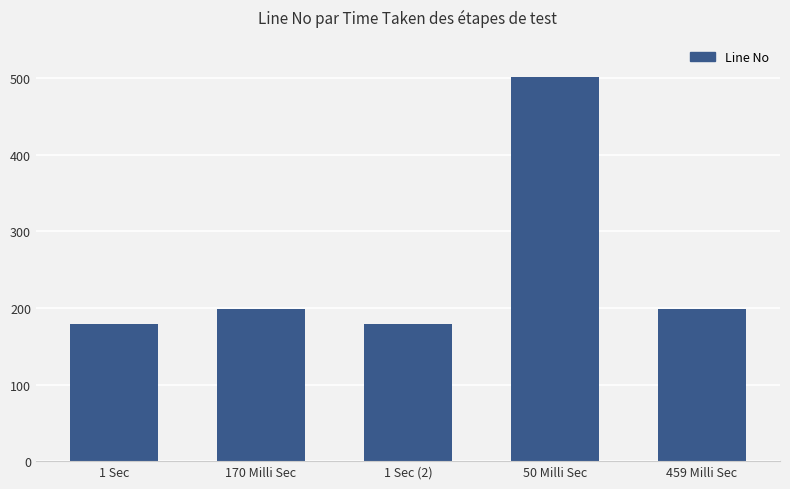

How many bars are there in total?

5